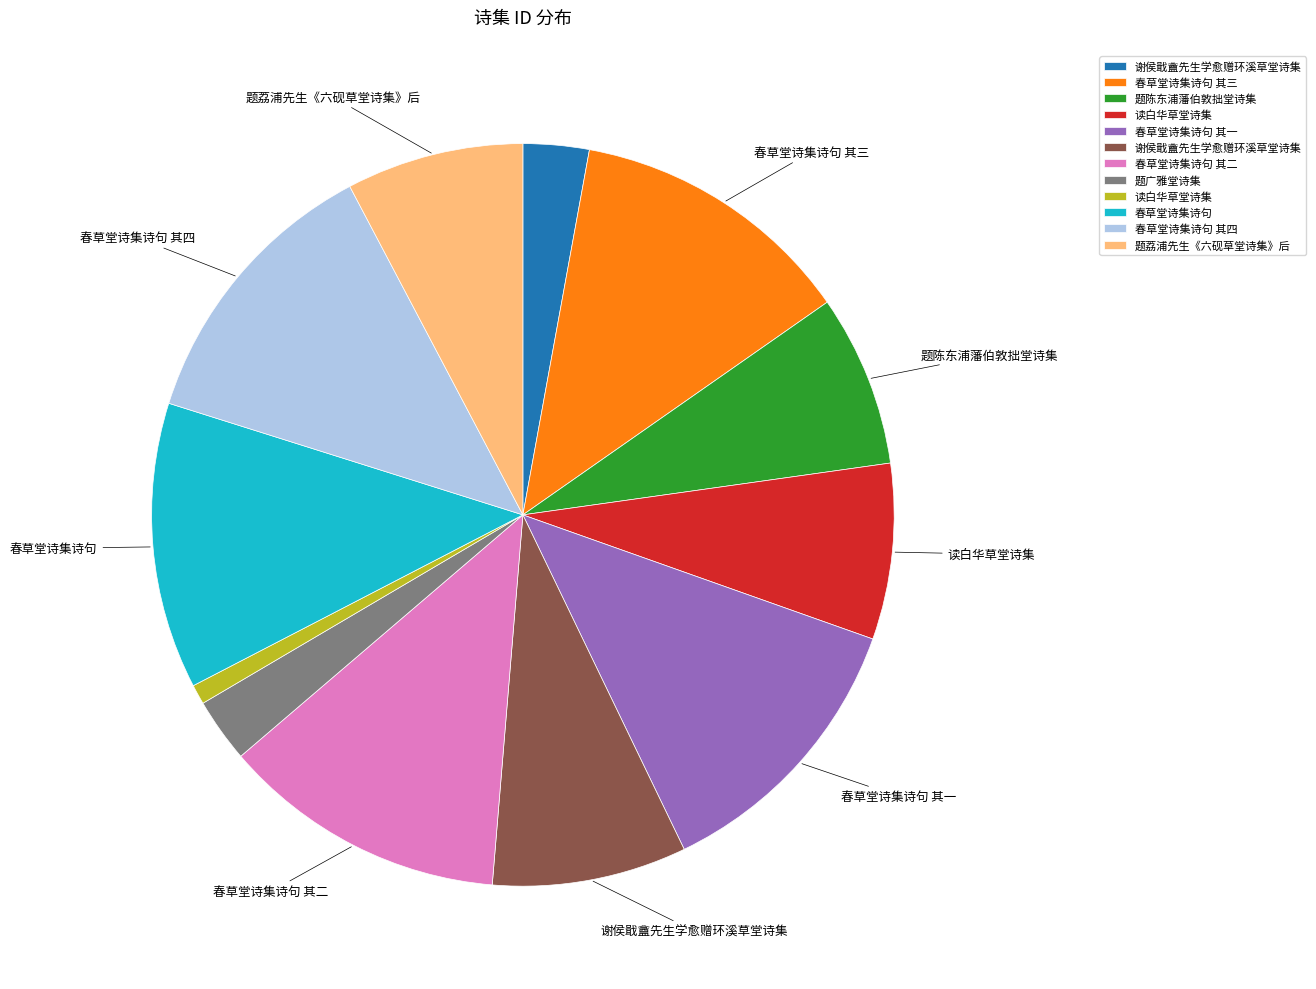

Is there a majority slice in this chart?

No